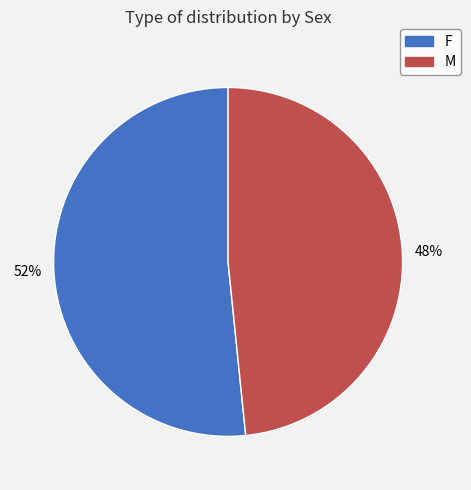

What percentage is the F slice, to the nearest percent?

52%